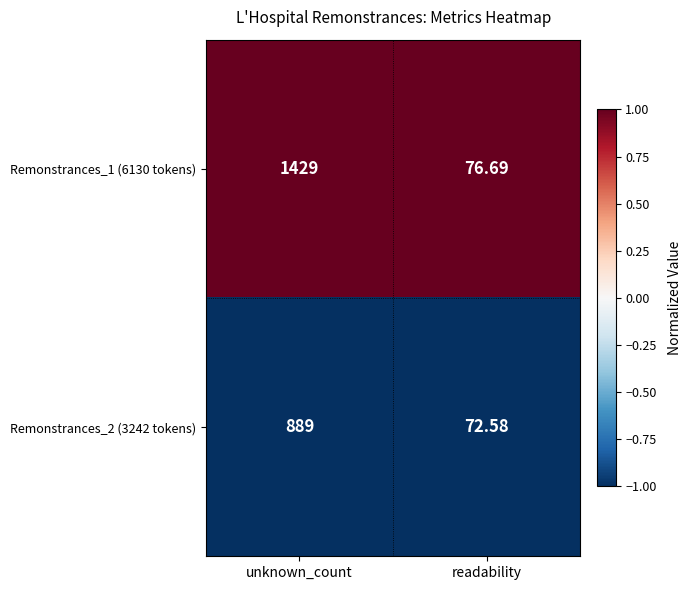

Which label corresponds to the largest value in the chart?

unknown_count